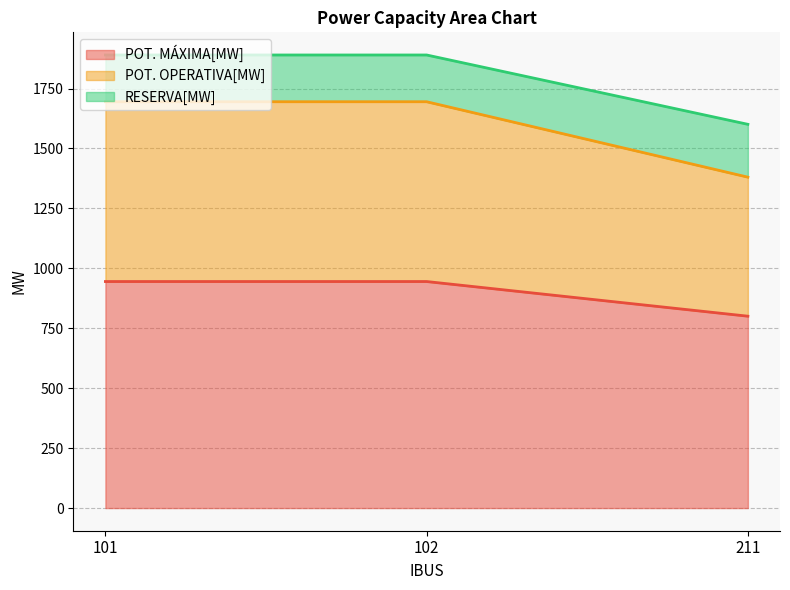

Rank the categories by POT. MÁXIMA[MW] value from lowest to highest.

211, 101, 102